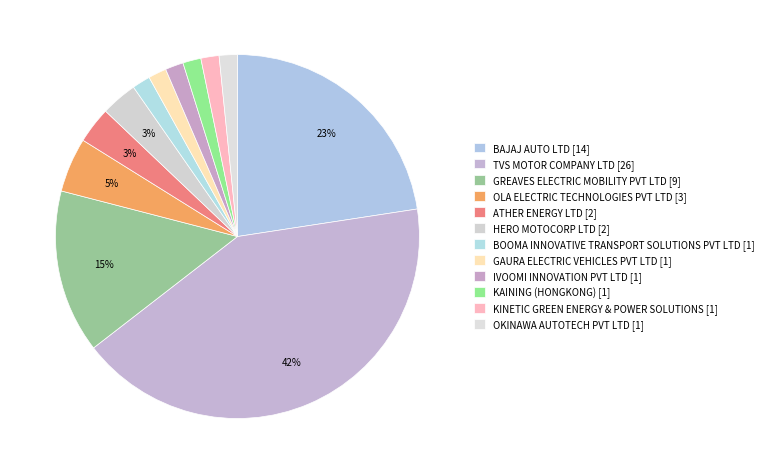

Is there any slice that represents more than half of the pie?

No